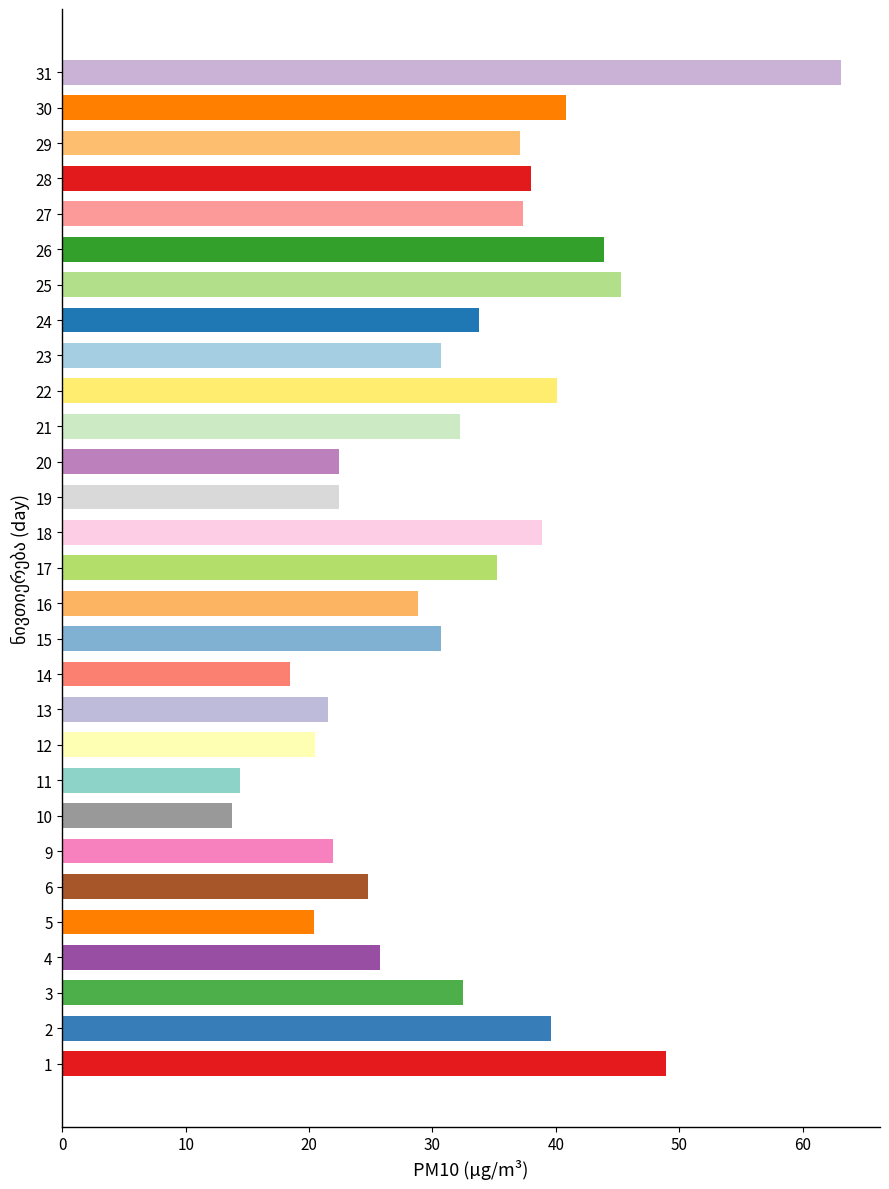

True or false: the data shows 20.5 at 12.

True